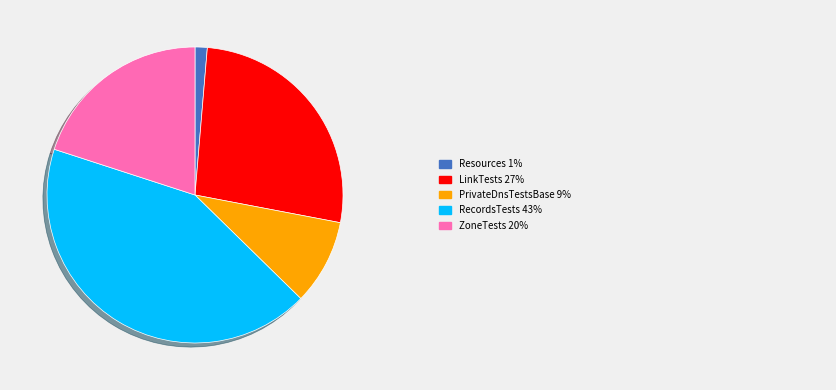

Is there any slice that represents more than half of the pie?

No